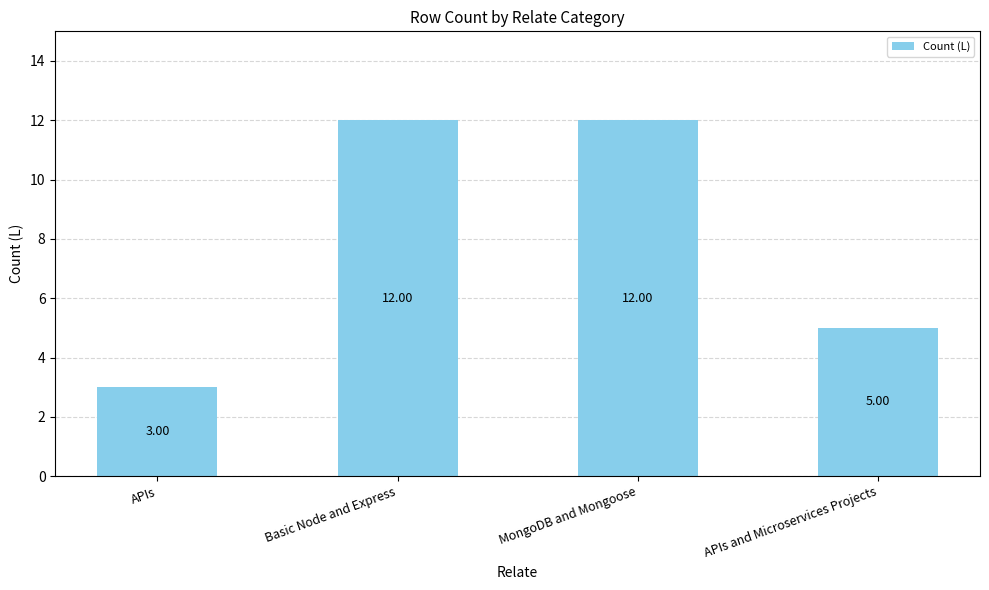

What is the sum of all values?

32